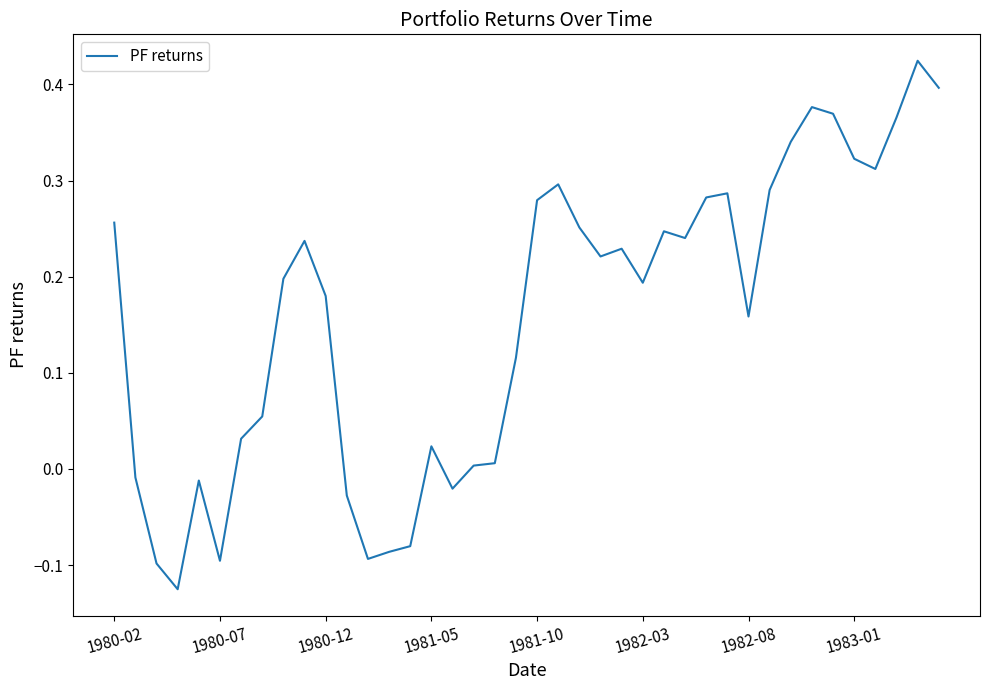

Does the chart display data point markers on the line(s)?

No